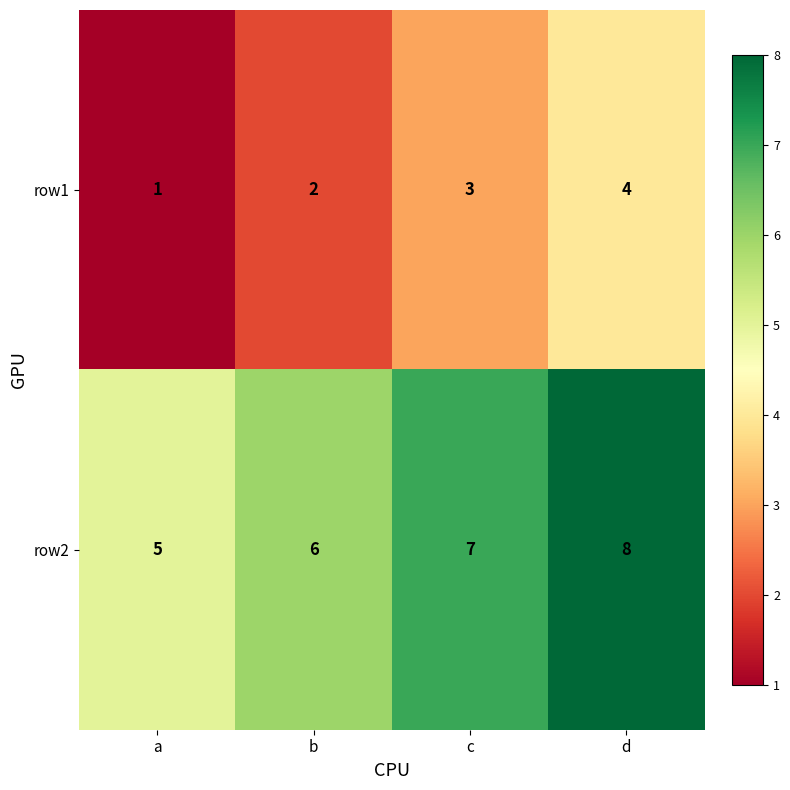

Where is row1 nearest to the value 2?

b